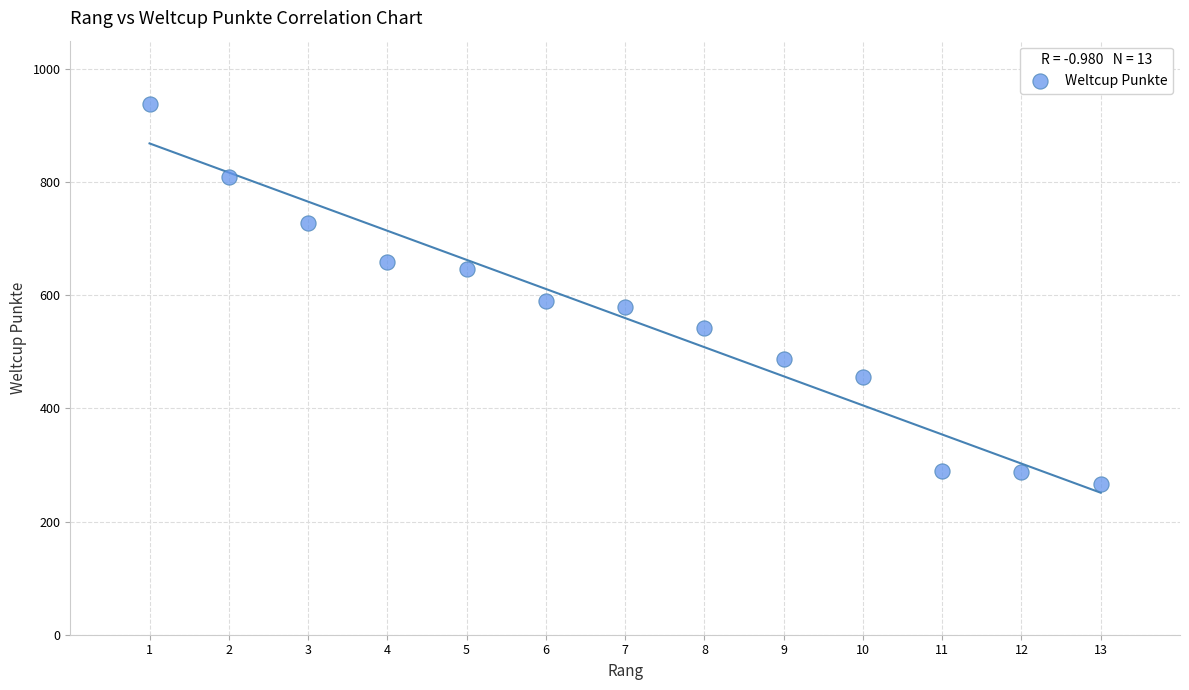

What is the range of X values (max minus min)?

12